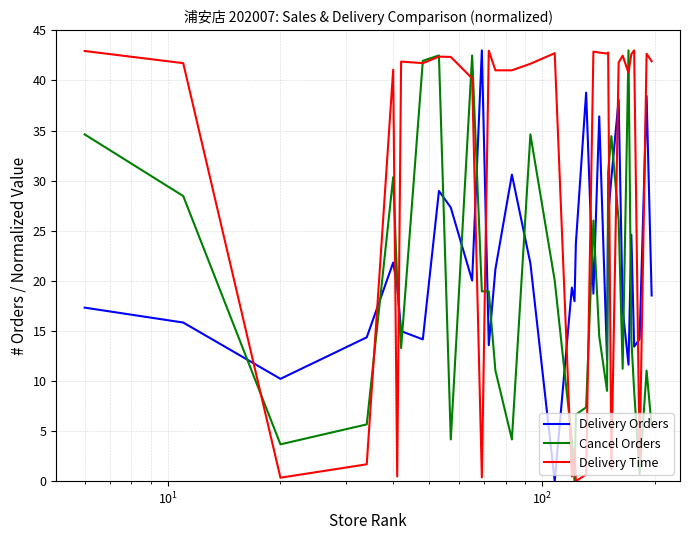

Which series has the largest total across all categories?

Delivery Time